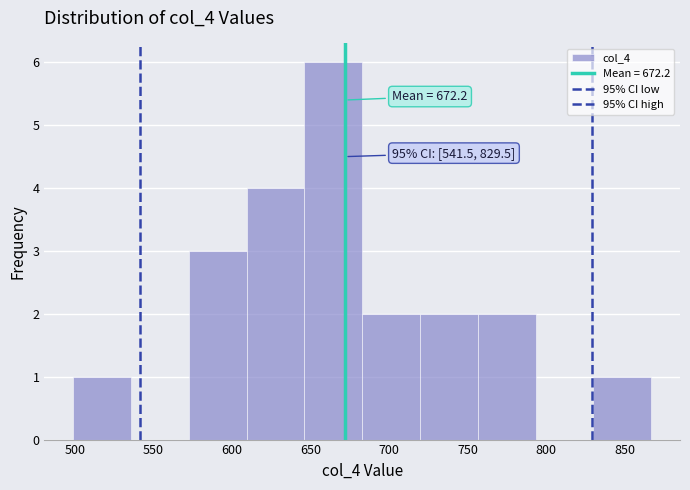

Which range on the x-axis has the tallest bar?

645 to 685